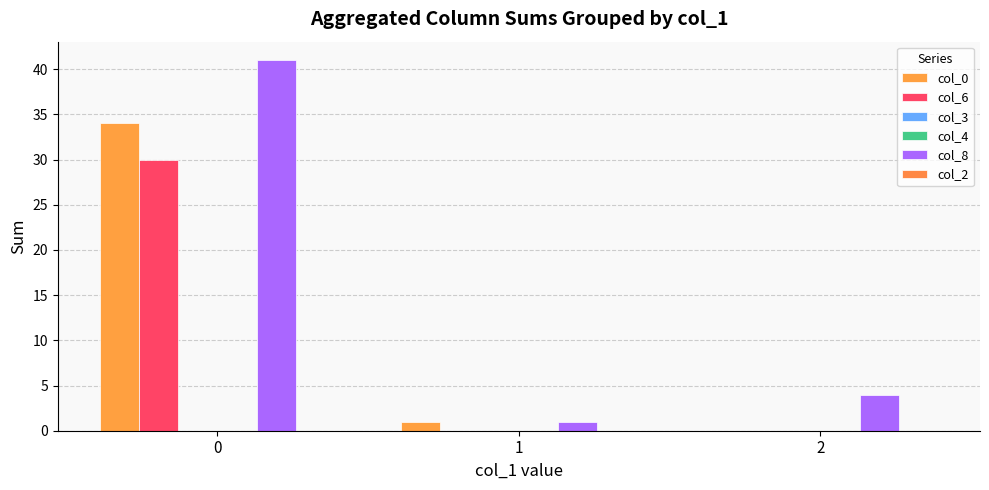

The col_0 series shows 0 at 2. True or false?

True